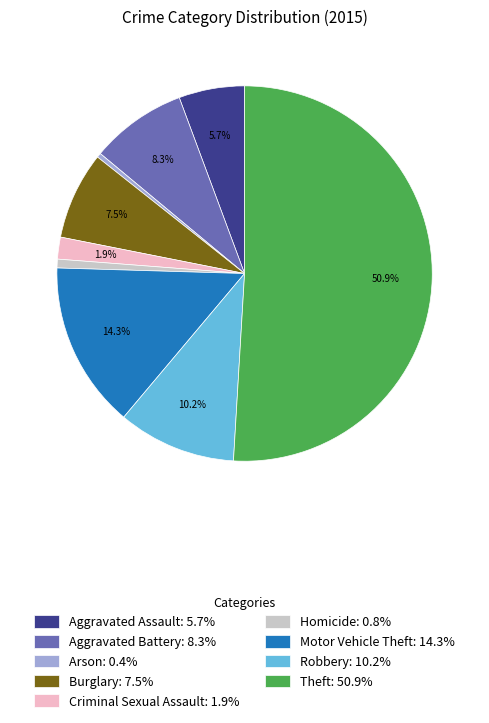

Between Robbery and Arson, which is larger?

Robbery